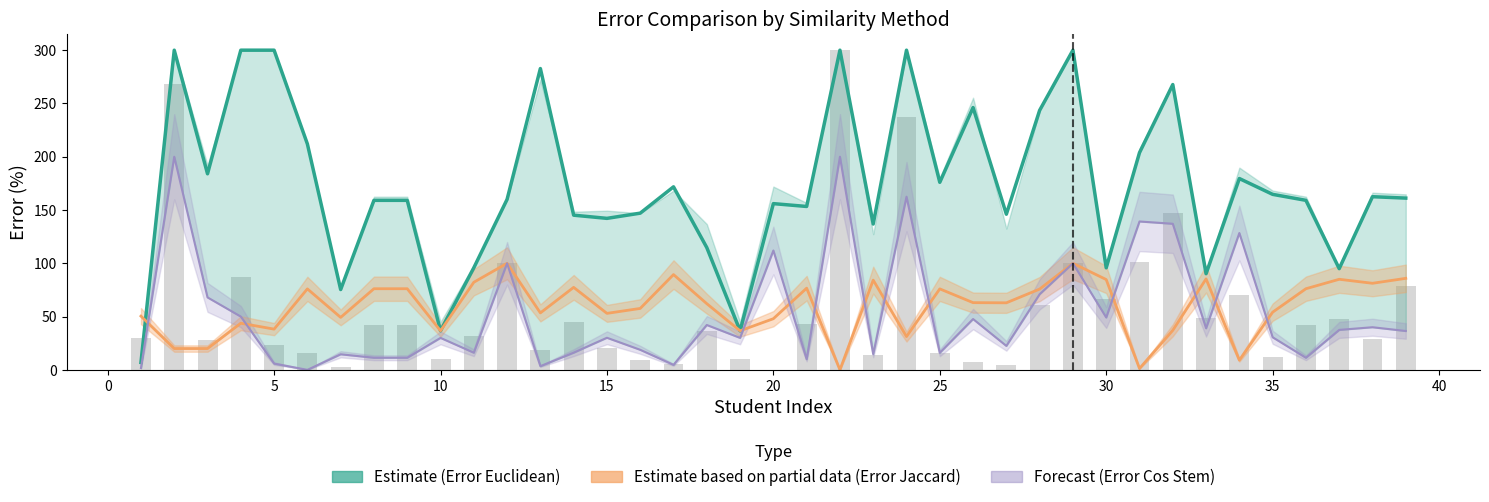

Reading left to right, what are all the values shown in this chart?

Error Euclidean: 7.0	300.0	184.0	300.0	300.0	212.0	75.4	159.1	159.1	36.7	95.8	160.0	282.8	145.2	142.2	147.1	171.8	114.7	36.7	156.0	153.3	300.0	136.8	300.0	176.0	246.2	146.1	243.5	300.0	95.8	203.8	267.7	90.2	179.5	164.7	159.1	95.0	162.5	161.2
Error Jaccard: 50.4	20.0	20.0	43.7	38.2	76.0	49.2	76.1	76.1	36.7	82.2	100.0	53.4	77.4	53.0	57.6	89.4	62.1	36.7	48.0	76.7	0.0	84.2	31.3	76.0	63.1	62.9	75.8	100.0	84.7	1.3	37.1	85.4	9.1	54.1	76.1	85.0	81.2	85.9
Error Cos Stem: 1.7	200.0	68.0	50.0	5.9	0.0	14.6	11.4	11.4	30.0	16.1	100.0	3.4	16.1	30.1	18.8	4.7	42.1	30.0	112.0	10.0	200.0	14.7	162.5	16.0	47.7	22.5	71.0	100.0	49.2	139.2	137.1	39.0	128.4	30.6	11.4	37.5	40.0	36.5
Error Cosine: 29.6	268.6	28.0	87.5	23.5	16.0	3.1	42.0	42.0	10.0	31.4	100.0	19.0	45.2	20.5	9.4	5.9	36.8	10.0	0.0	43.3	300.0	13.7	237.5	16.0	7.7	4.5	61.3	100.0	66.9	101.3	146.8	48.8	70.5	11.8	42.0	47.5	28.8	78.8